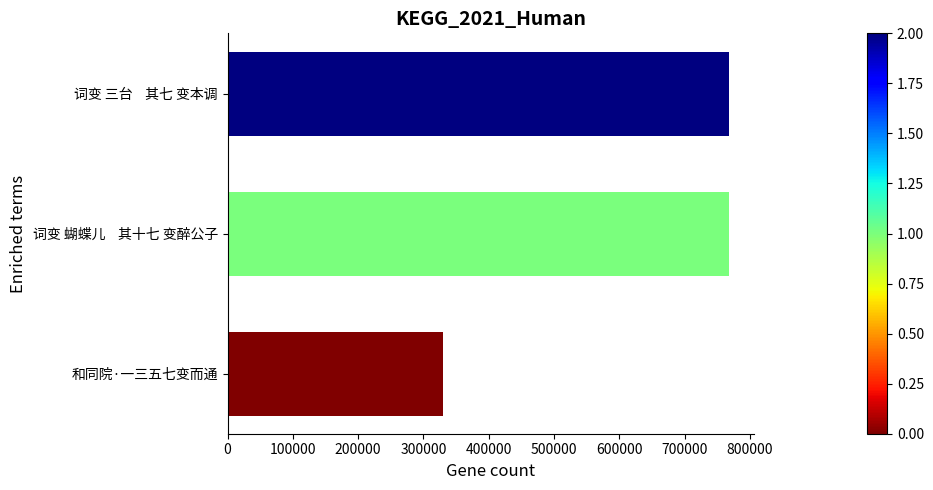

What is the sum of the values at 词变 蝴蝶儿    其十七 变醉公子 and 和同院·一三五七变而通?

1098520